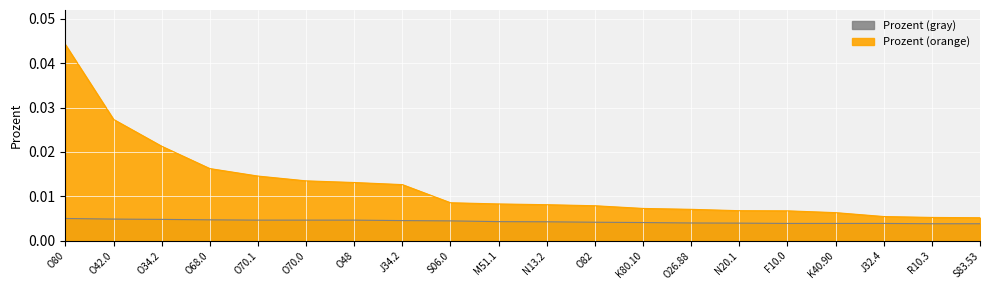

At which label is Prozent (gray) closest to 0?

R10.3